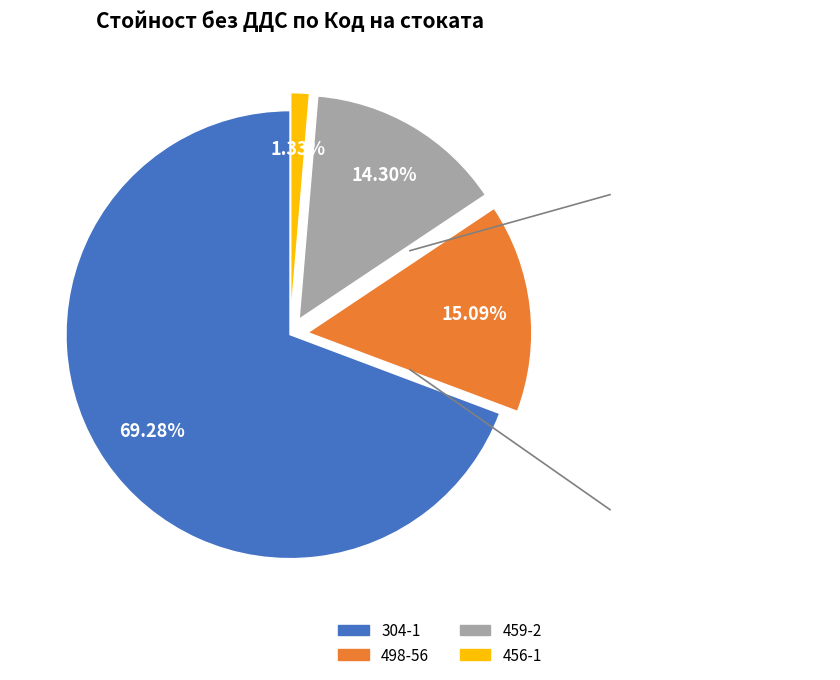

What percentage is the 459-2 slice, to the nearest percent?

14%